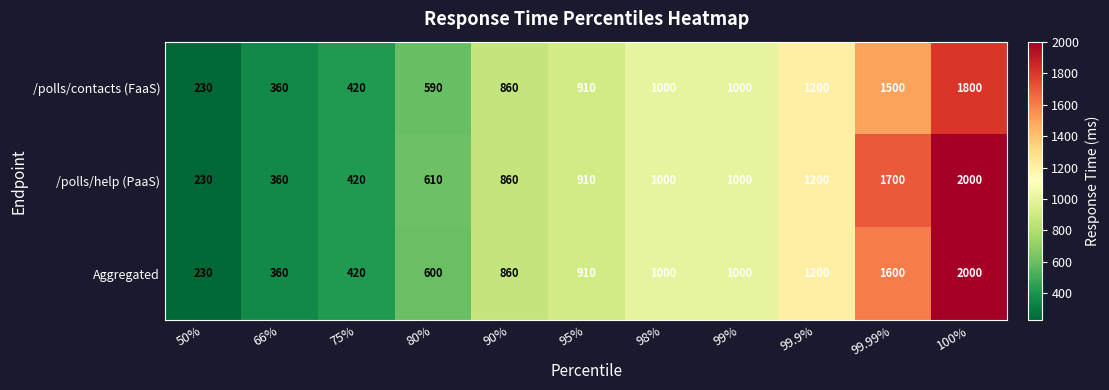

Rank the series by their average value, from lowest to highest.

/polls/contacts (FaaS), Aggregated, /polls/help (PaaS)